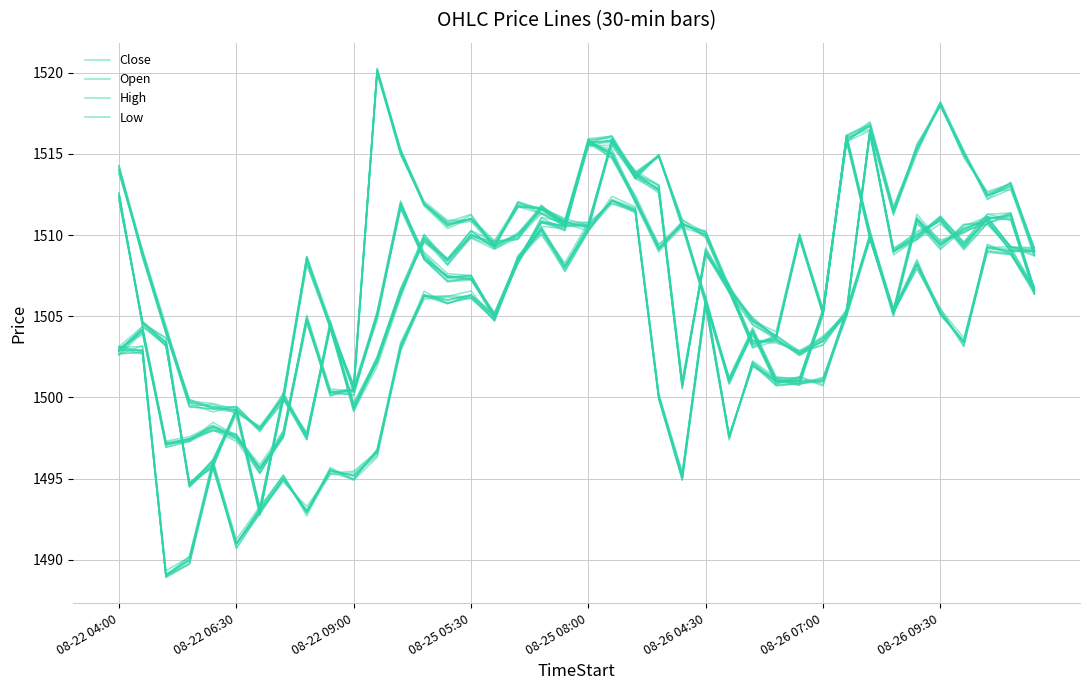

True or false: Close and Low cross at least once.

False